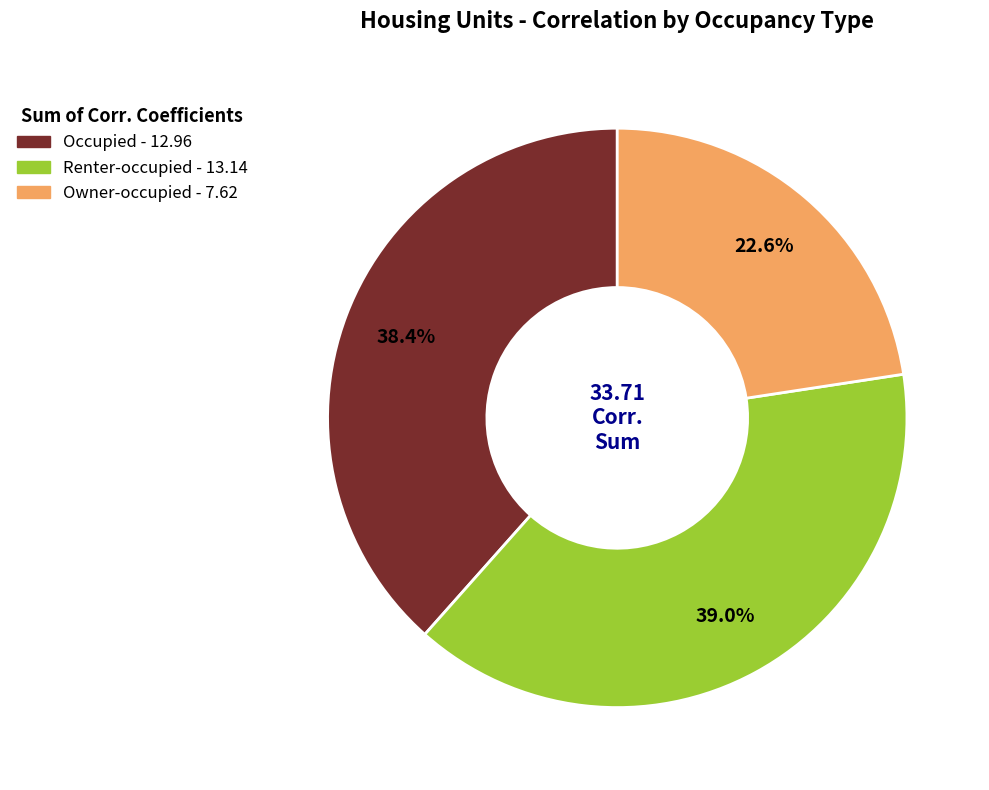

Count the number of slices in the pie.

3